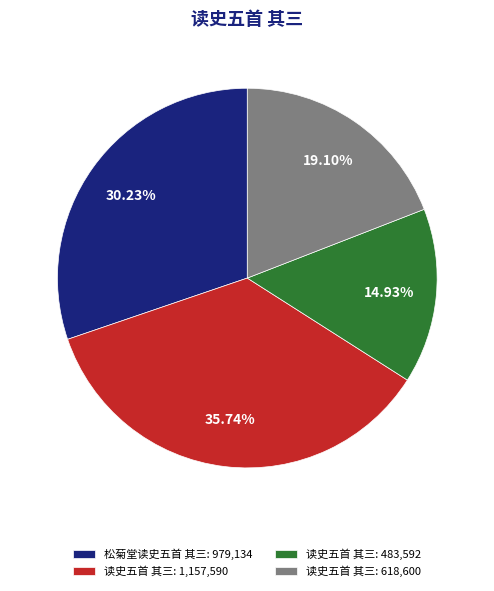

Is the sum of 读史五首 其三: 618,600 and 读史五首 其三: 483,592 greater than half?

No